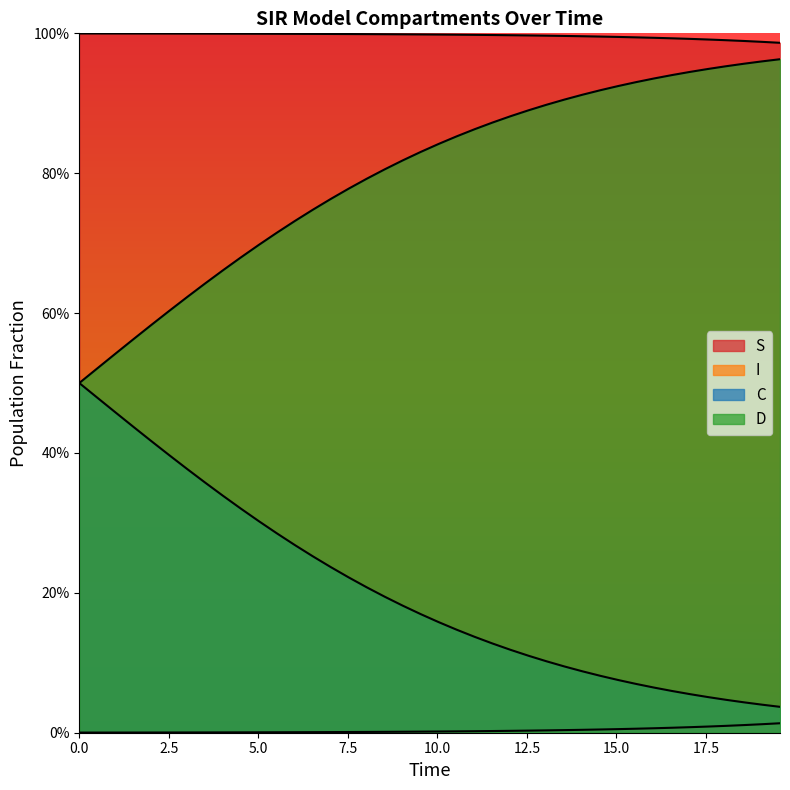

What is the greatest value displayed?

1.0